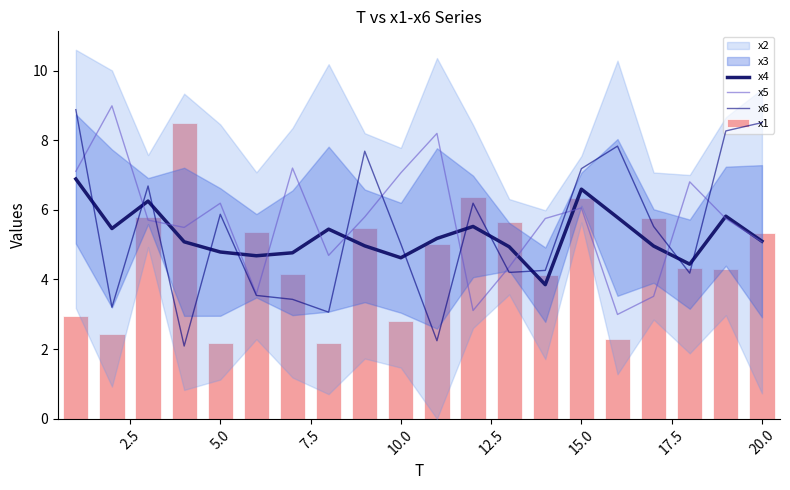

Reading left to right, list all the values displayed in this chart.

x4: 6.9	5.5	6.3	5.1	4.8	4.7	4.8	5.4	5.0	4.6	5.2	5.5	4.9	3.8	6.6	5.8	5.0	4.4	5.8	5.1
x5: 7.1	9.0	5.7	5.5	6.2	3.6	7.2	4.7	5.8	7.1	8.2	3.1	4.4	5.8	6.1	3.0	3.5	6.8	5.7	5.1
x6: 8.9	3.2	6.7	2.1	5.9	3.5	3.4	3.1	7.7	5.0	2.2	6.2	4.2	4.3	7.2	7.8	5.5	4.2	8.3	8.5
x1: 3.0	2.4	5.8	8.5	2.2	5.4	4.2	2.2	5.5	2.8	5.0	6.4	5.6	4.1	6.3	2.3	5.8	4.3	4.3	5.3